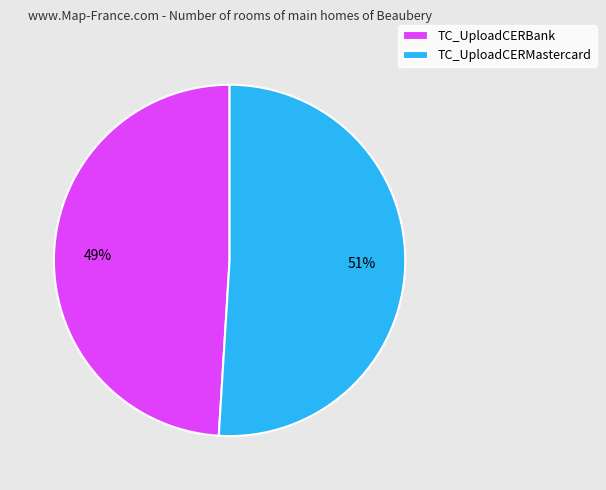

To the nearest percent, what is the average slice percentage?

50%